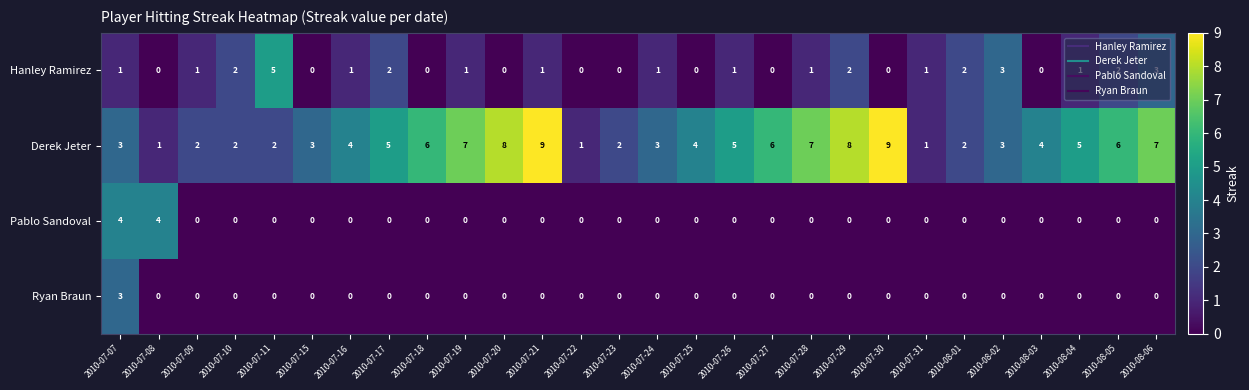

The Ryan Braun series shows 0 at 2010-08-01. True or false?

True